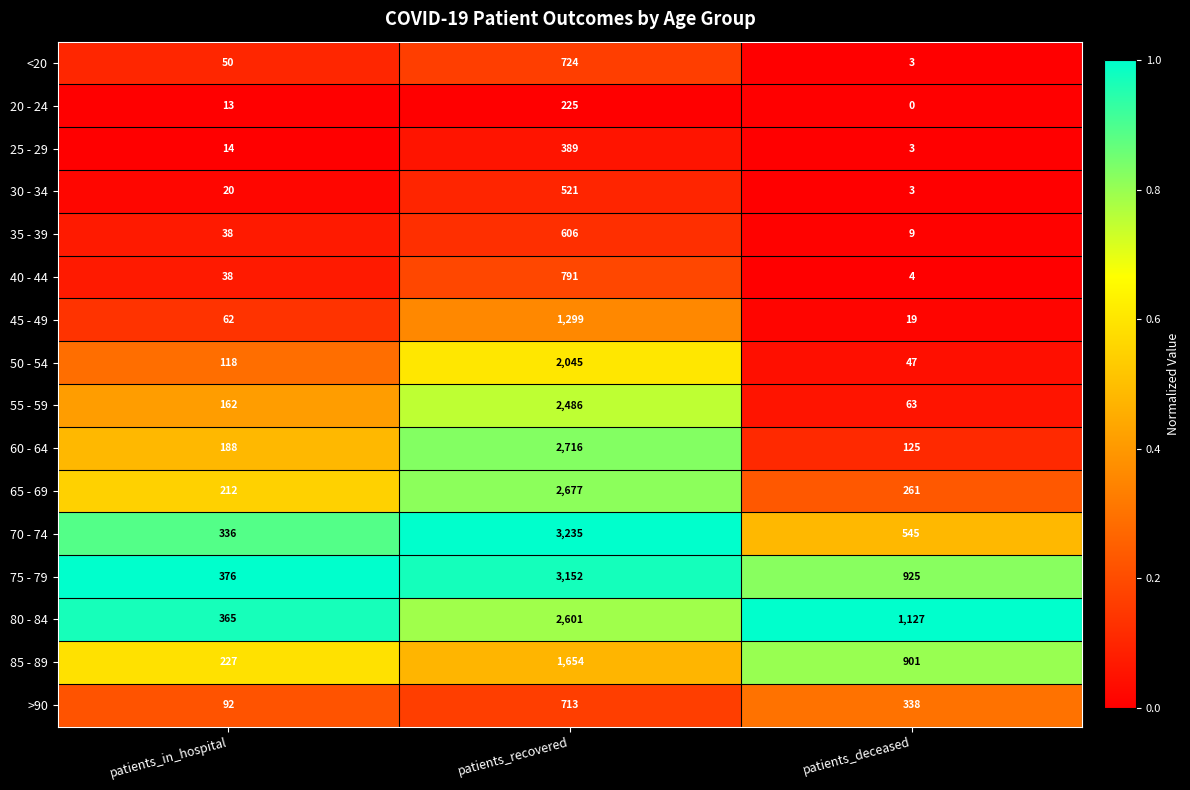

The value of 25 - 29 at patients_in_hospital is 20. True or false?

False